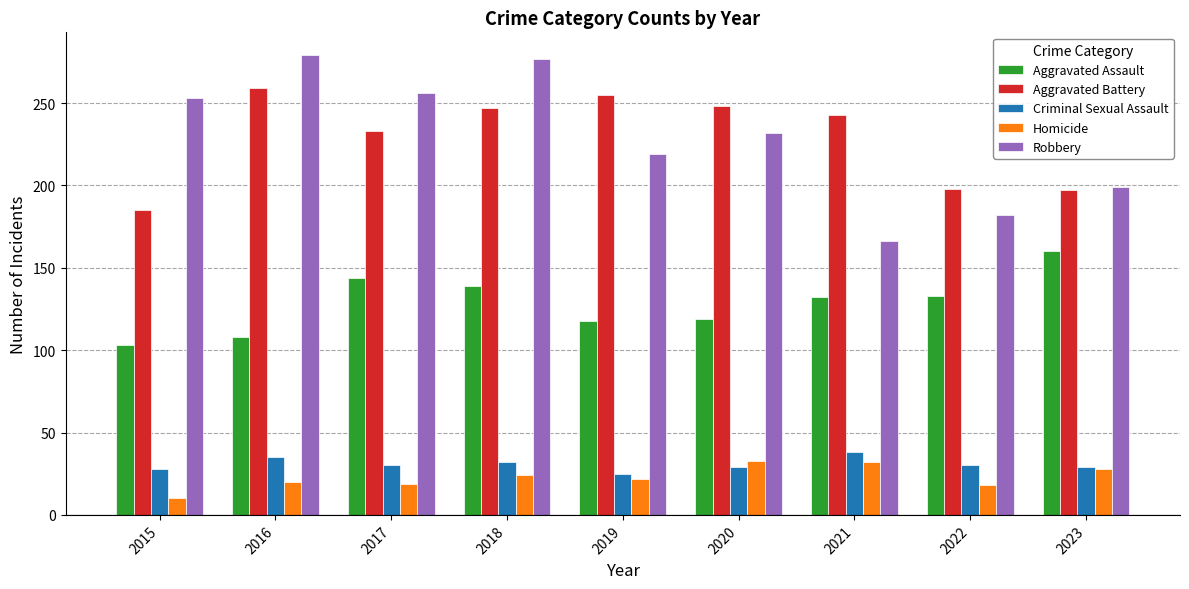

Where is Aggravated Assault nearest to the value 131?

2021